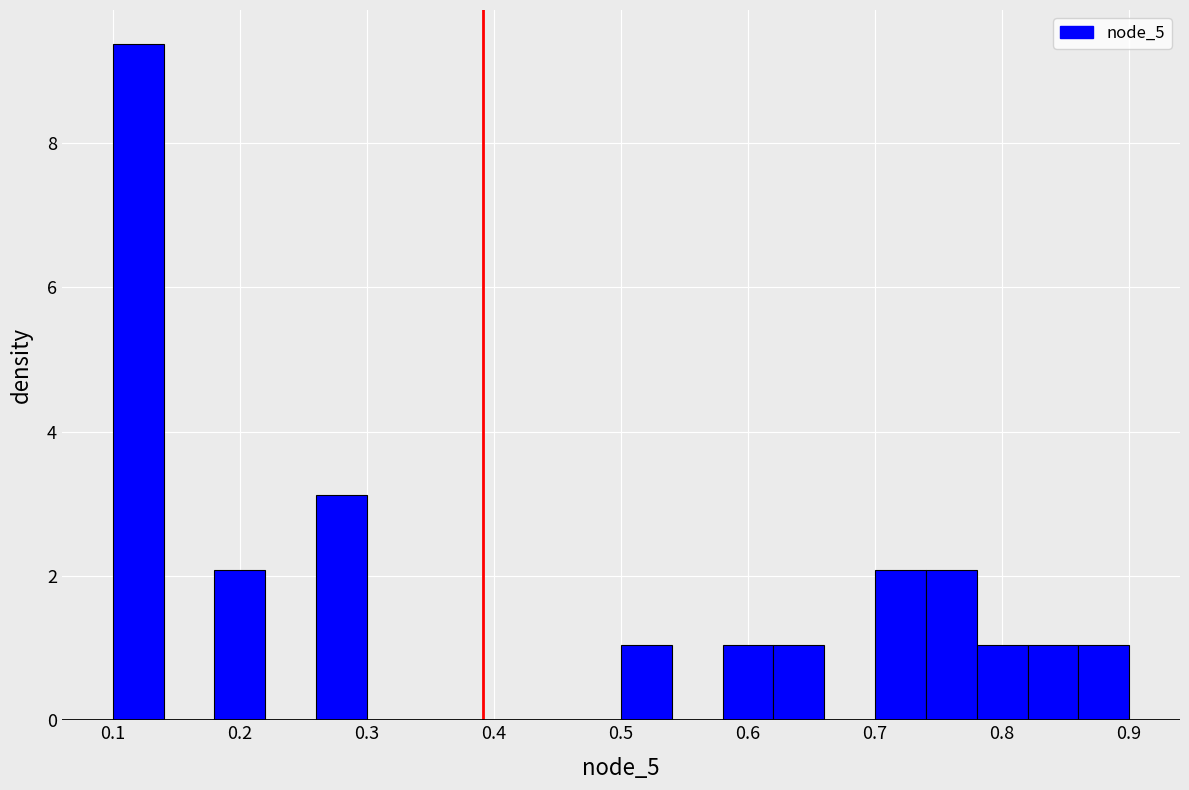

What is the height of the bar covering 0.10 to 0.14 on the x-axis? The values are not printed on the chart, so give them approximately, as read against the axis.

9.4